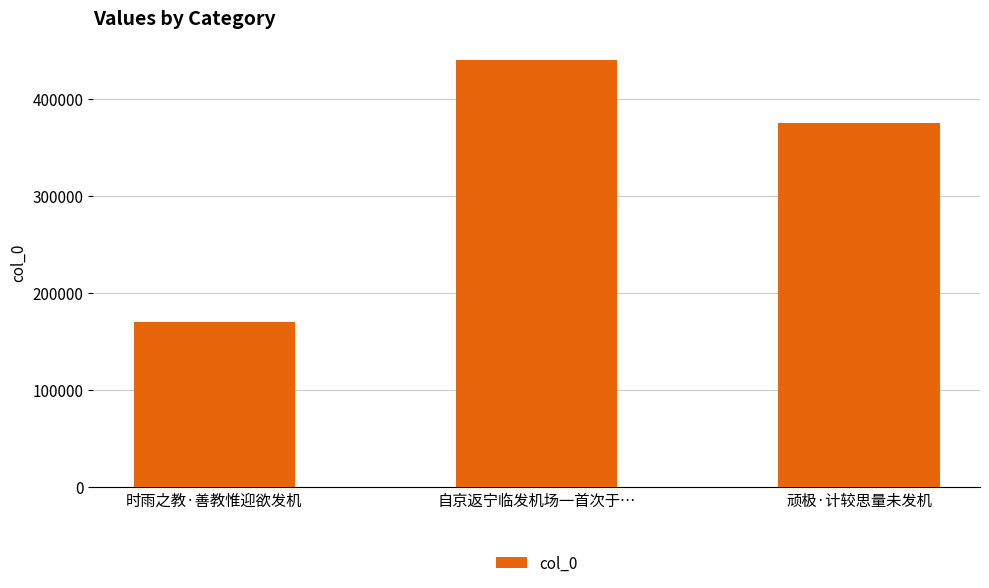

True or false: the data shows 113158 at 时雨之教·善教惟迎欲发机.

False